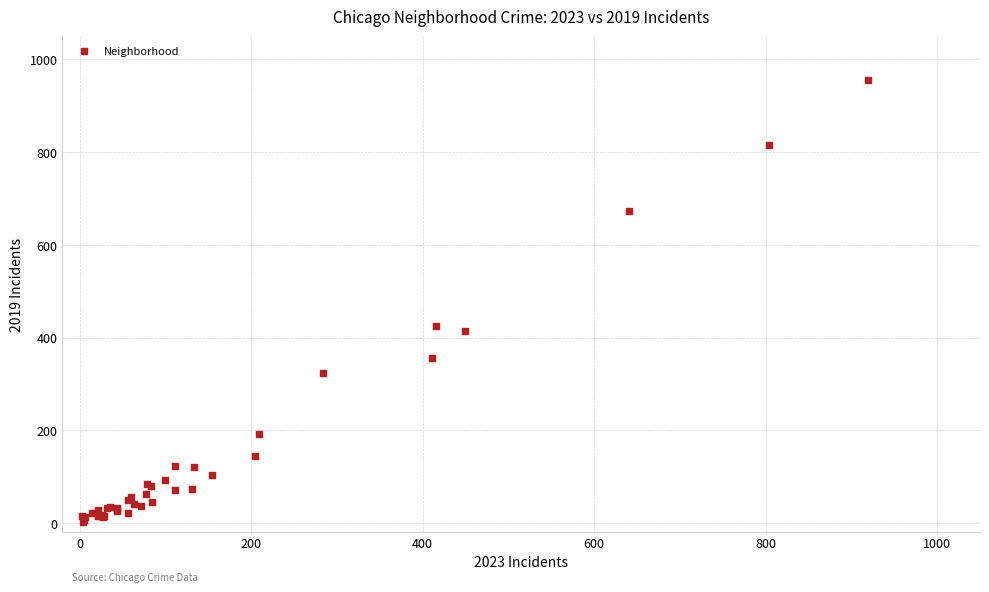

What Y value in the scatter plot is closest to 479?

426